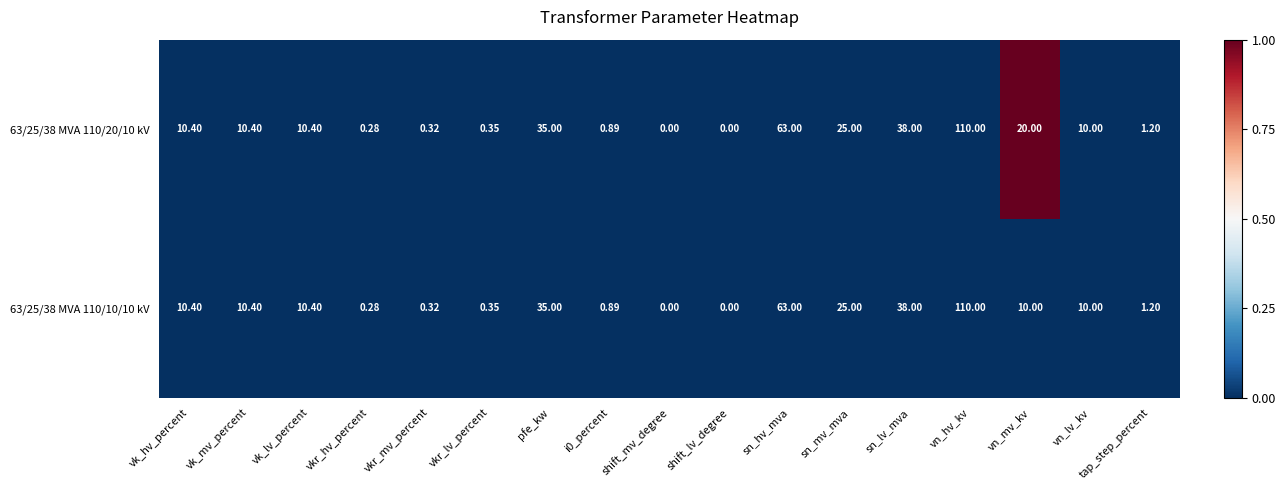

At which category is the sum across all series the highest?

vn_hv_kv